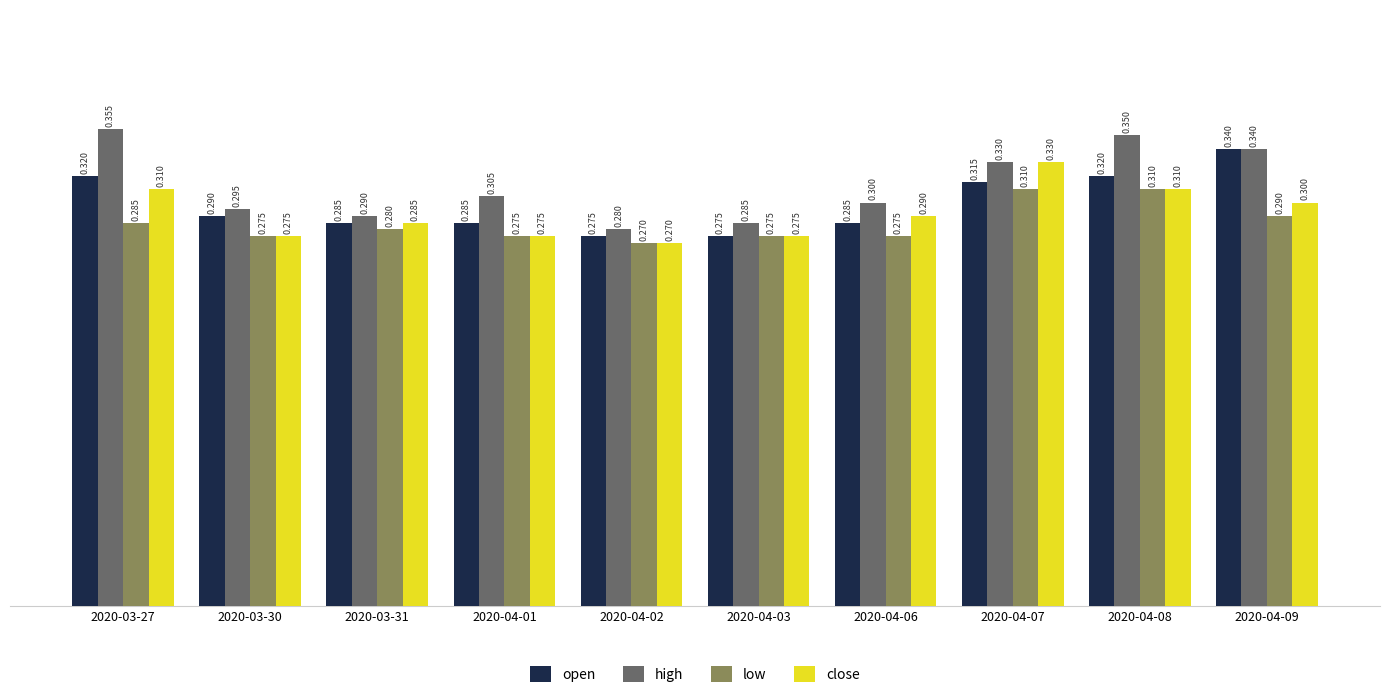

List the series in order of their overall mean, lowest first.

low, close, open, high